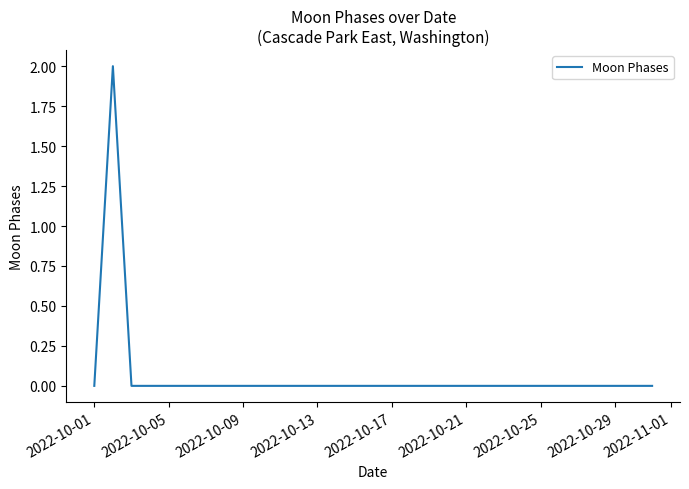

The chart shows a value of -1 at 2022-10-17. True or false?

False